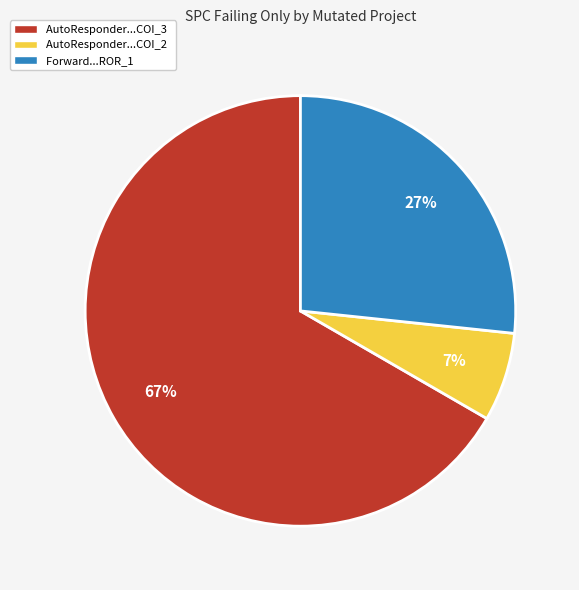

How many segments does this pie chart have?

3